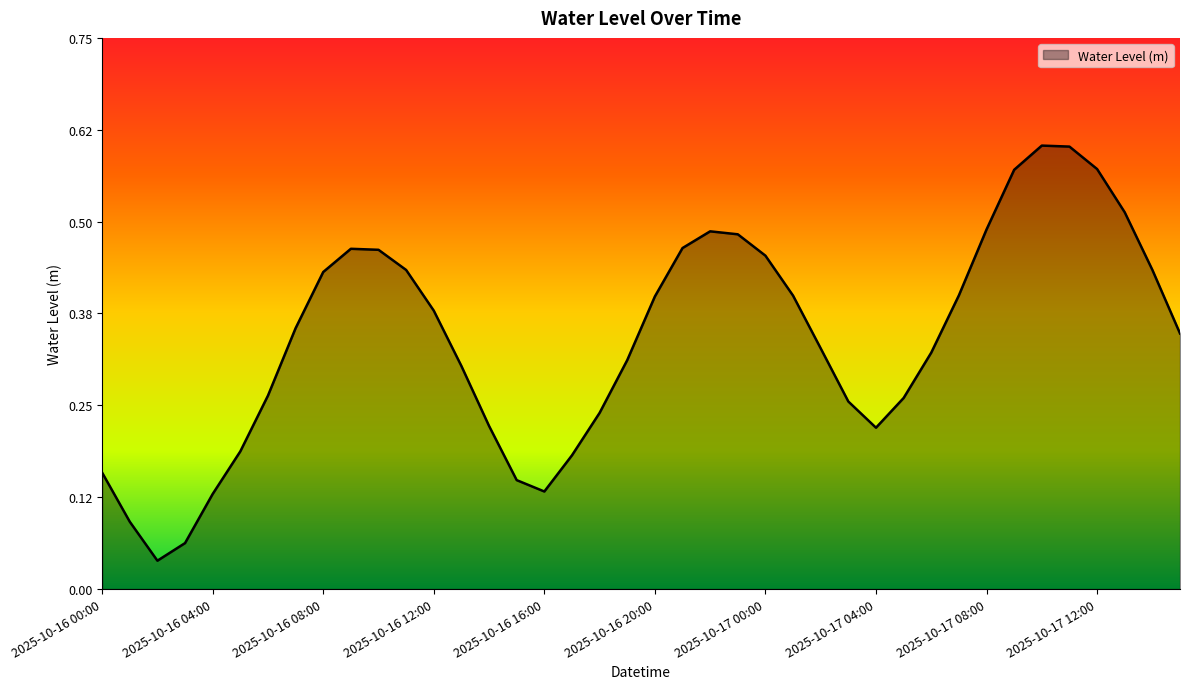

Reading right to left, list all the values displayed in this chart.

2025-10-17 15:00=0.3	2025-10-17 14:00=0.4	2025-10-17 13:00=0.5	2025-10-17 12:00=0.6	2025-10-17 11:00=0.6	2025-10-17 10:00=0.6	2025-10-17 09:00=0.6	2025-10-17 08:00=0.5	2025-10-17 07:00=0.4	2025-10-17 06:00=0.3	2025-10-17 05:00=0.3	2025-10-17 04:00=0.2	2025-10-17 03:00=0.3	2025-10-17 02:00=0.3	2025-10-17 01:00=0.4	2025-10-17 00:00=0.5	2025-10-16 23:00=0.5	2025-10-16 22:00=0.5	2025-10-16 21:00=0.5	2025-10-16 20:00=0.4	2025-10-16 19:00=0.3	2025-10-16 18:00=0.2	2025-10-16 17:00=0.2	2025-10-16 16:00=0.1	2025-10-16 15:00=0.1	2025-10-16 14:00=0.2	2025-10-16 13:00=0.3	2025-10-16 12:00=0.4	2025-10-16 11:00=0.4	2025-10-16 10:00=0.5	2025-10-16 09:00=0.5	2025-10-16 08:00=0.4	2025-10-16 07:00=0.4	2025-10-16 06:00=0.3	2025-10-16 05:00=0.2	2025-10-16 04:00=0.1	2025-10-16 03:00=0.1	2025-10-16 02:00=0.0	2025-10-16 01:00=0.1	2025-10-16 00:00=0.2